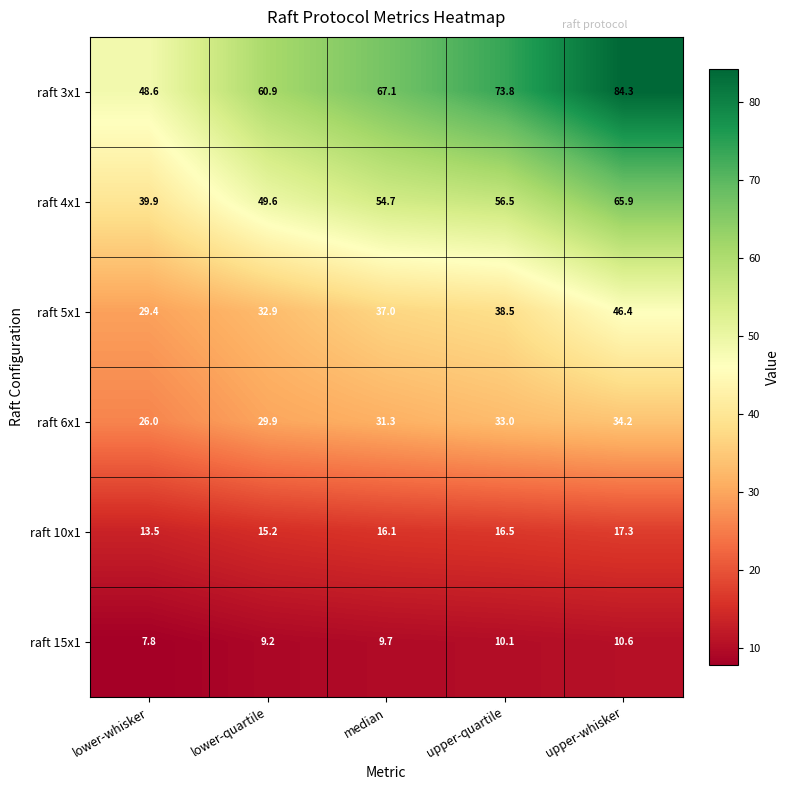

What is the minimum value for raft 6x1?

26.0